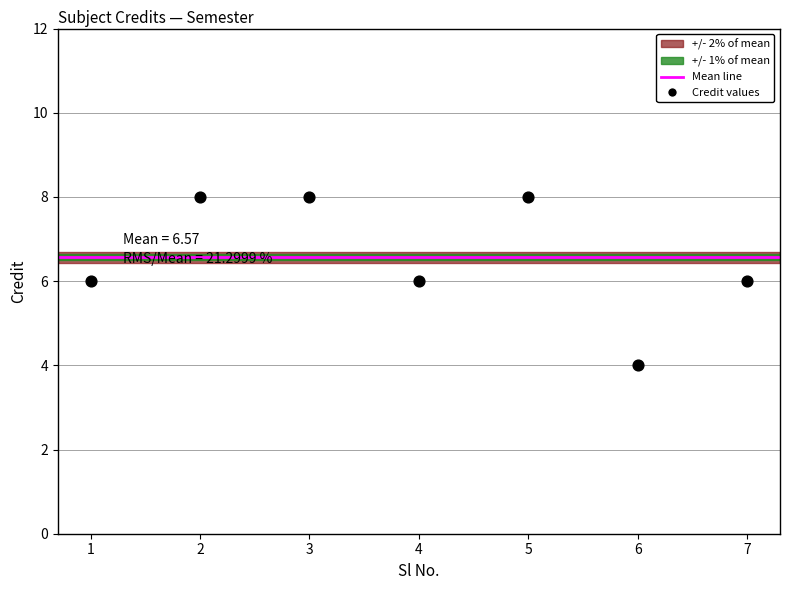

What is the average Y value?

7